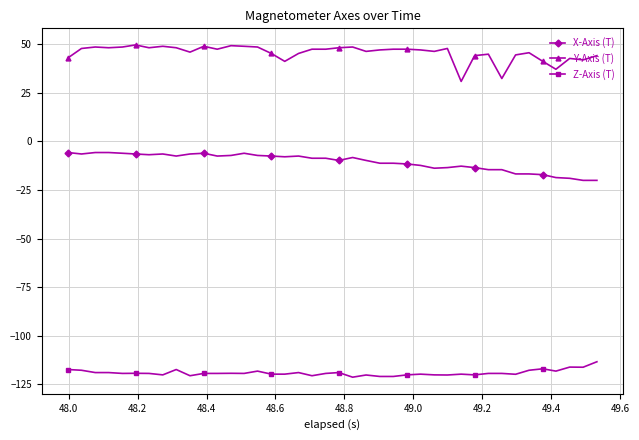

What is the difference between the maximum and minimum values in the Y-Axis (T) series?

18.7